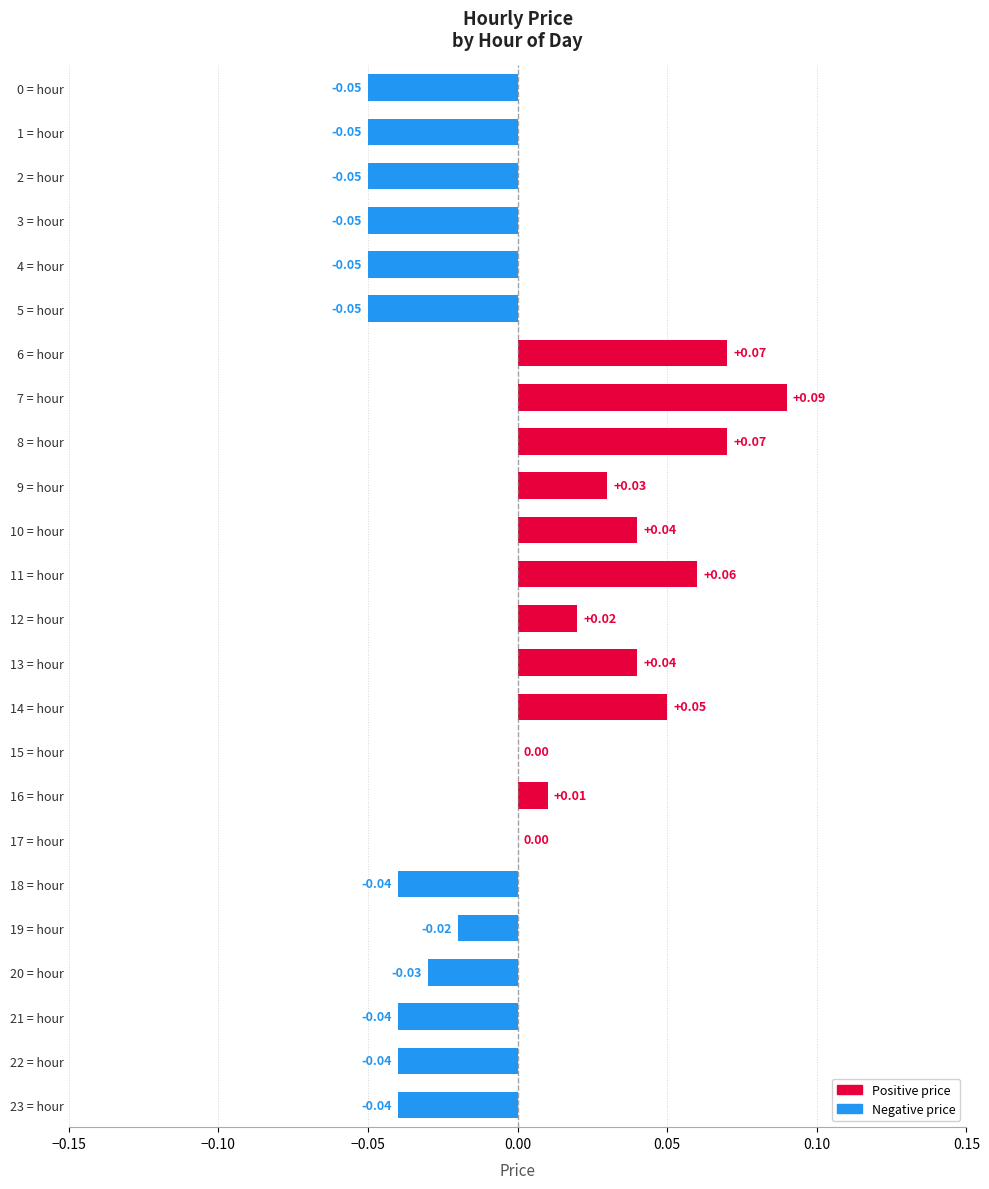

Between 2 = hour and 9 = hour, which is larger?

9 = hour